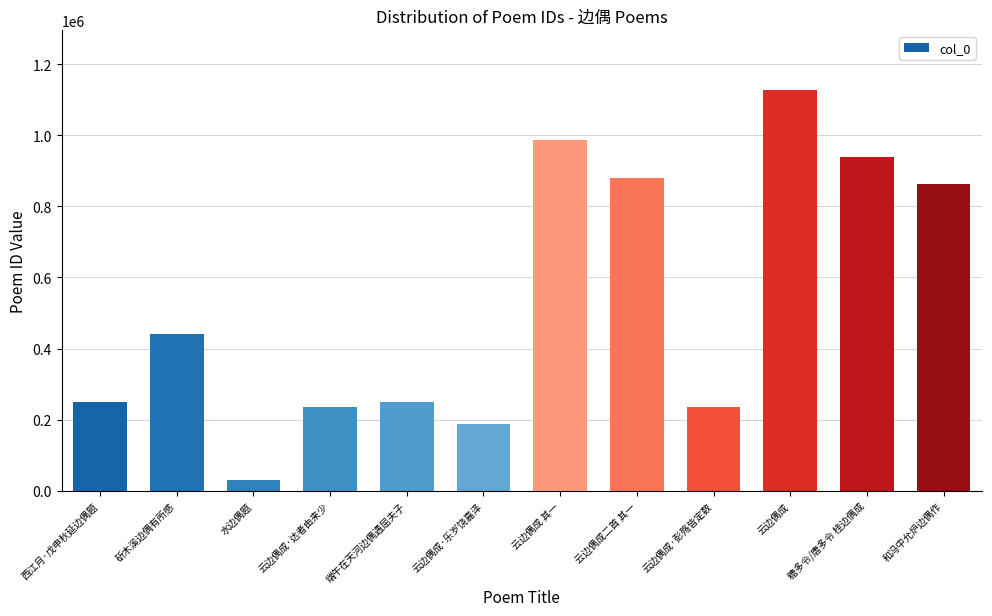

What is the label of the 9th bar from the left?

云边偶成·彭殇皆定数